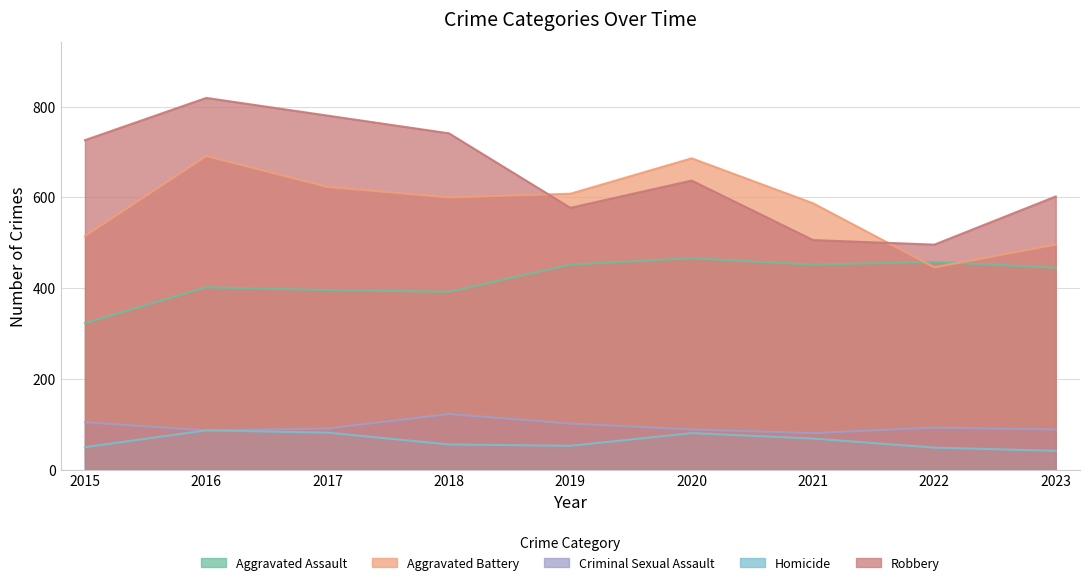

Where is Aggravated Assault nearest to the value 394?

2017